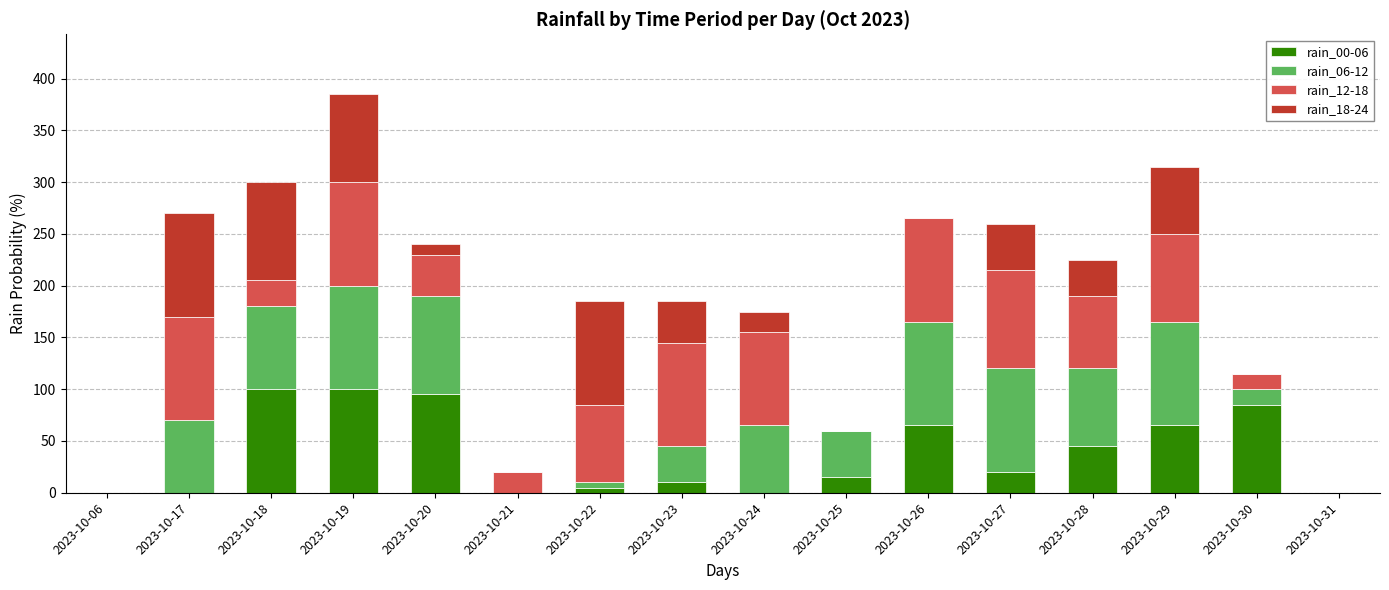

The value of rain_00-06 at 2023-10-30 is 85. True or false?

True